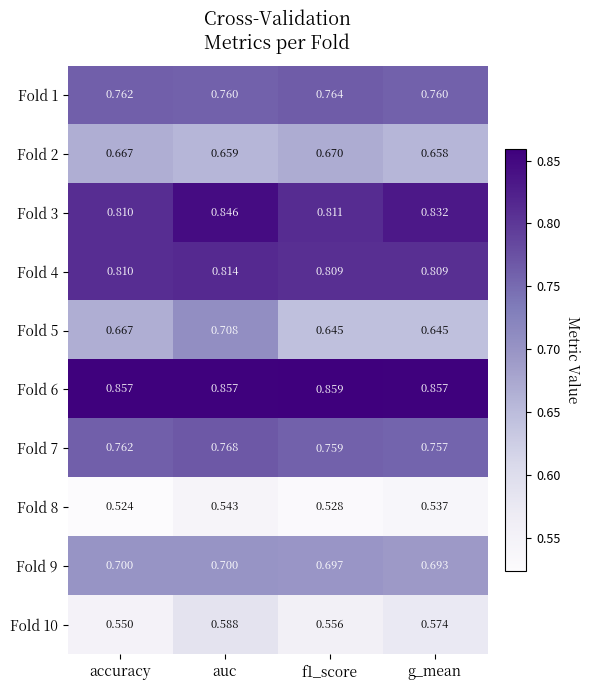

At which category is the sum across all series the highest?

auc